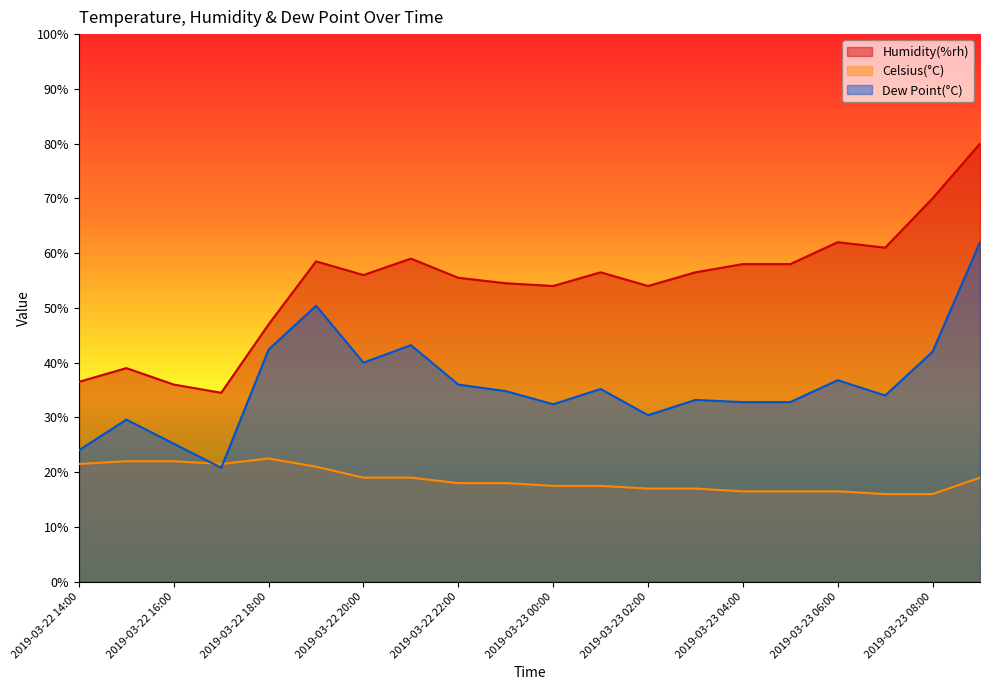

At which category does the chart reach its minimum across all series?

2019-03-23 07:00